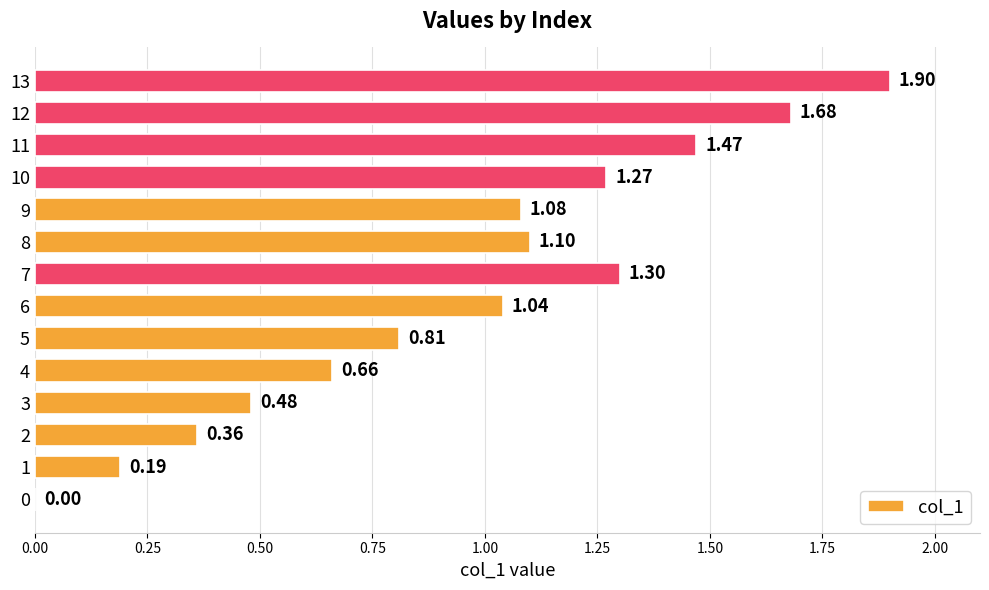

Which has a higher value, 12 or 6?

12